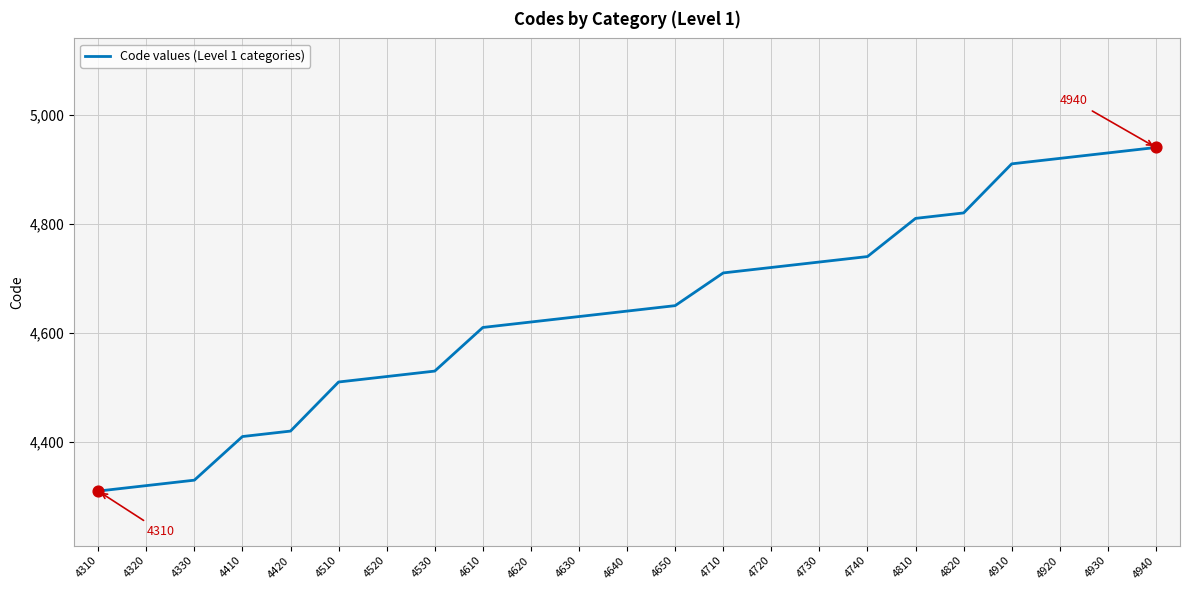

Approximately how many times larger is the value at 4610 compared to 4630?

1.0